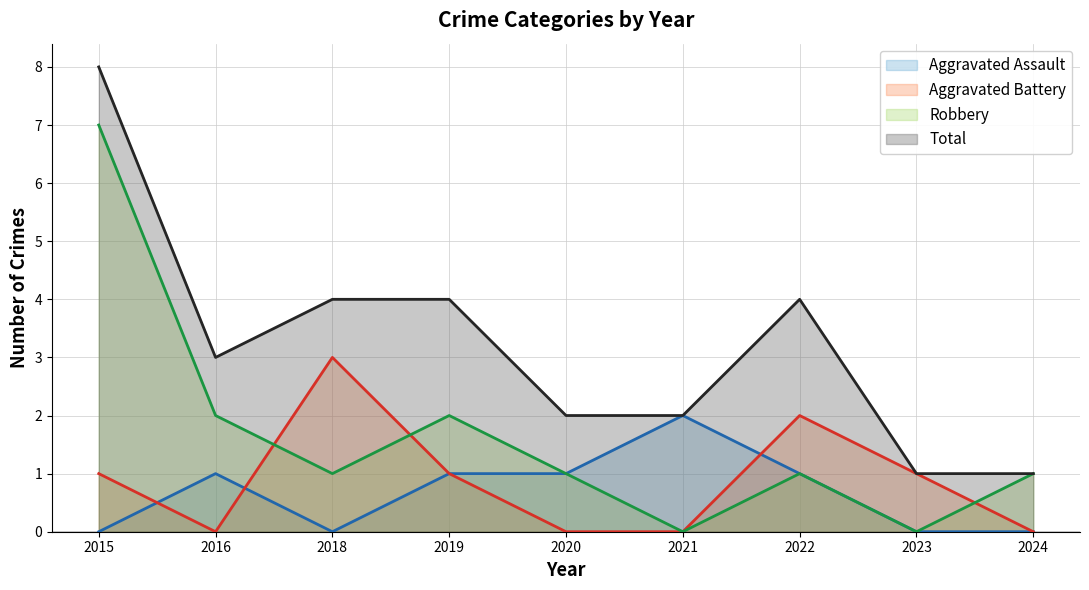

Reading right to left, list all the values displayed in this chart.

Aggravated Assault: 2024=0	2023=0	2022=1	2021=2	2020=1	2019=1	2018=0	2016=1	2015=0
Aggravated Battery: 2024=0	2023=1	2022=2	2021=0	2020=0	2019=1	2018=3	2016=0	2015=1
Robbery: 2024=1	2023=0	2022=1	2021=0	2020=1	2019=2	2018=1	2016=2	2015=7
Total: 2024=1	2023=1	2022=4	2021=2	2020=2	2019=4	2018=4	2016=3	2015=8